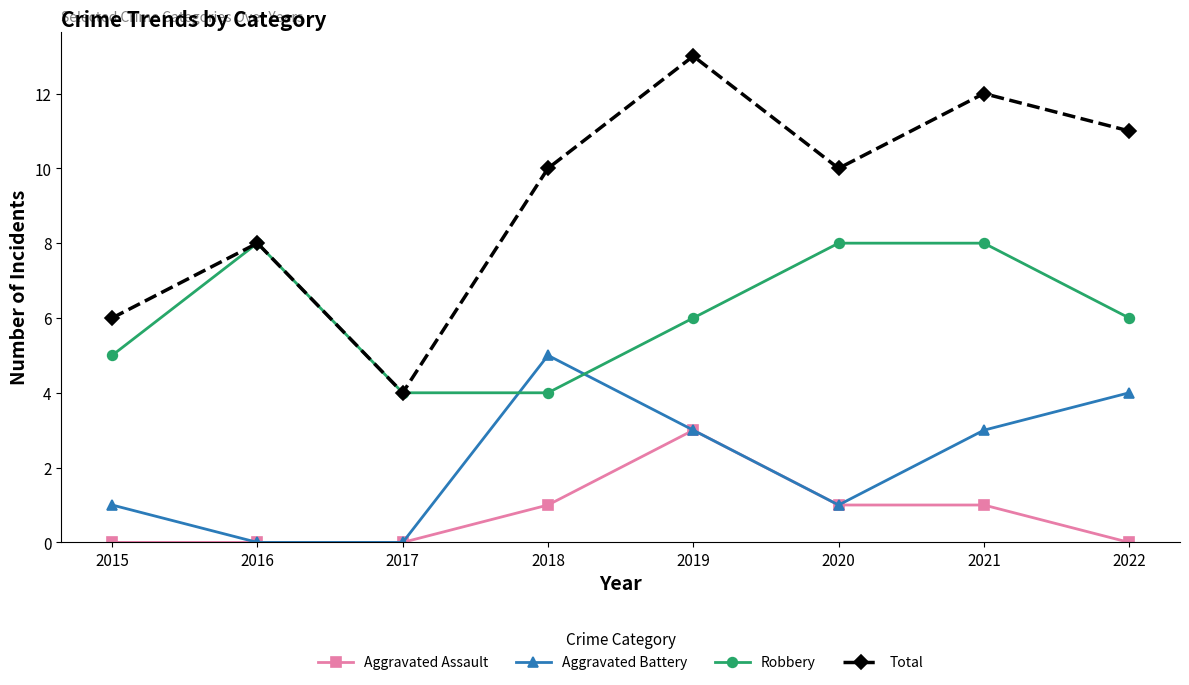

Reading left to right, transcribe all the data shown in this chart.

Aggravated Assault: 2015=0	2016=0	2017=0	2018=1	2019=3	2020=1	2021=1	2022=0
Aggravated Battery: 2015=1	2016=0	2017=0	2018=5	2019=3	2020=1	2021=3	2022=4
Robbery: 2015=5	2016=8	2017=4	2018=4	2019=6	2020=8	2021=8	2022=6
Total: 2015=6	2016=8	2017=4	2018=10	2019=13	2020=10	2021=12	2022=11